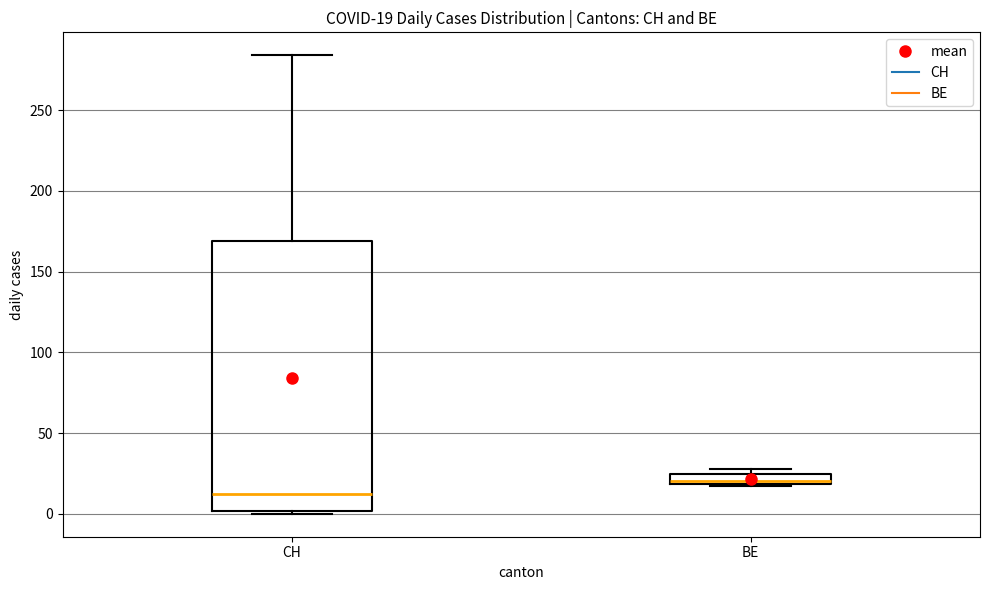

Which box's median line is the highest?

BE